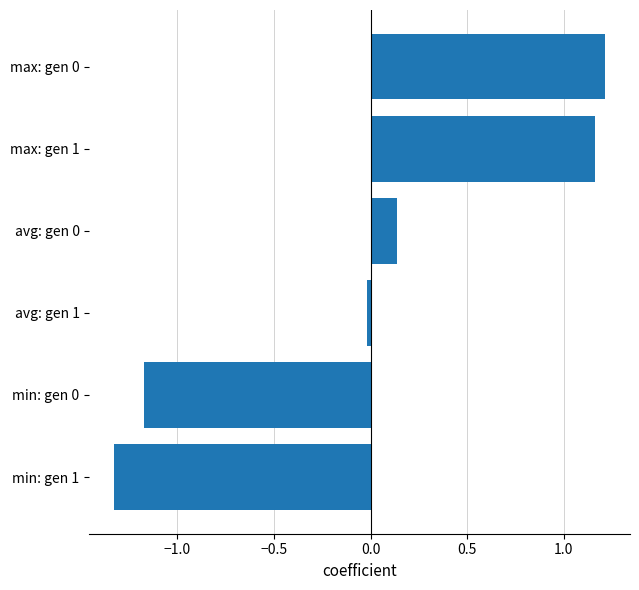

Does the chart contain stacked bars?

No